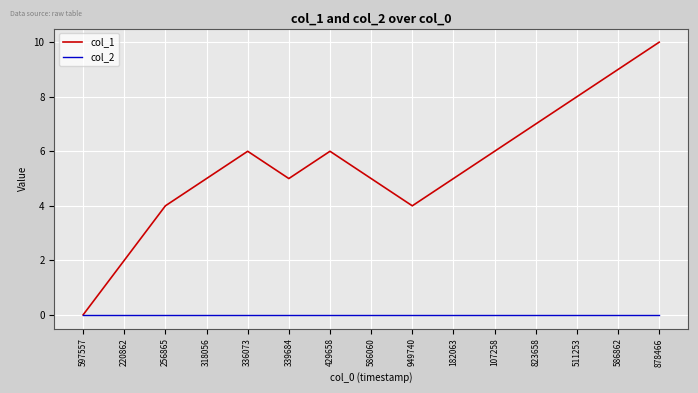

True or false: col_2 has a value of 0 at 511253.

True